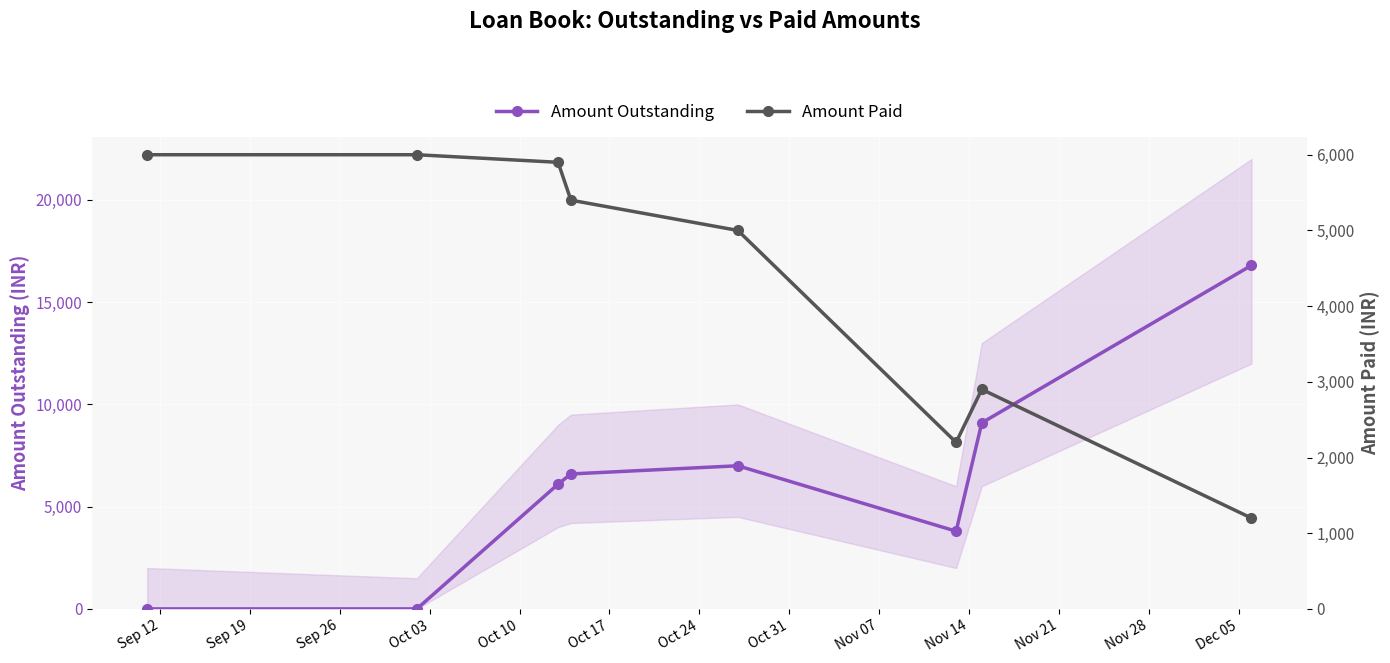

How many interior local peaks does the Amount Outstanding series have?

1